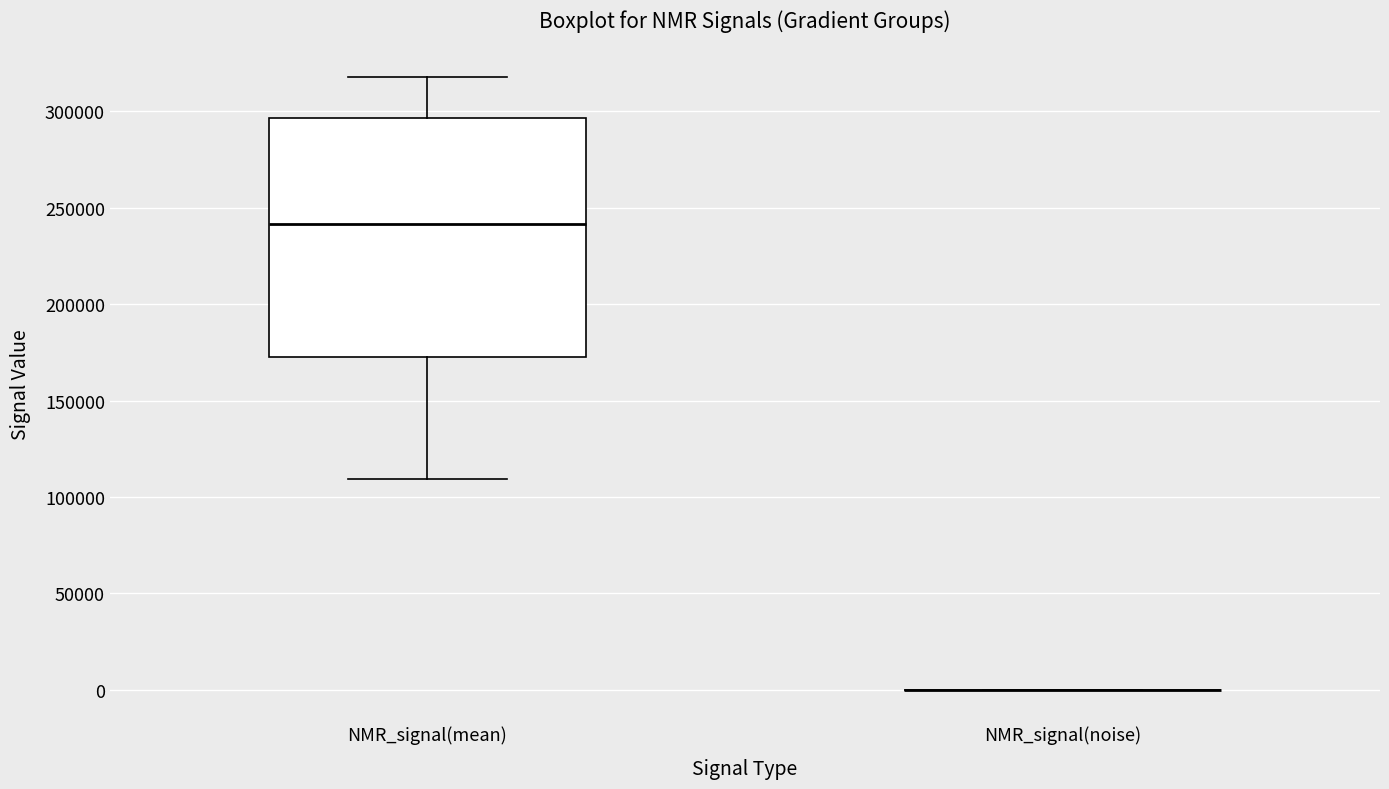

Reading left to right, transcribe this box plot: for each box, give where its median line is, the range the box spans, and where its two whiskers end, as read against the y-axis. The values are not printed on the chart, so give them approximately, as read against the axis.

NMR_signal(mean): median 240000, box 170000 to 295000, whiskers 110000 to 320000
NMR_signal(noise): box collapsed to a line at 0, whiskers 0 to 0